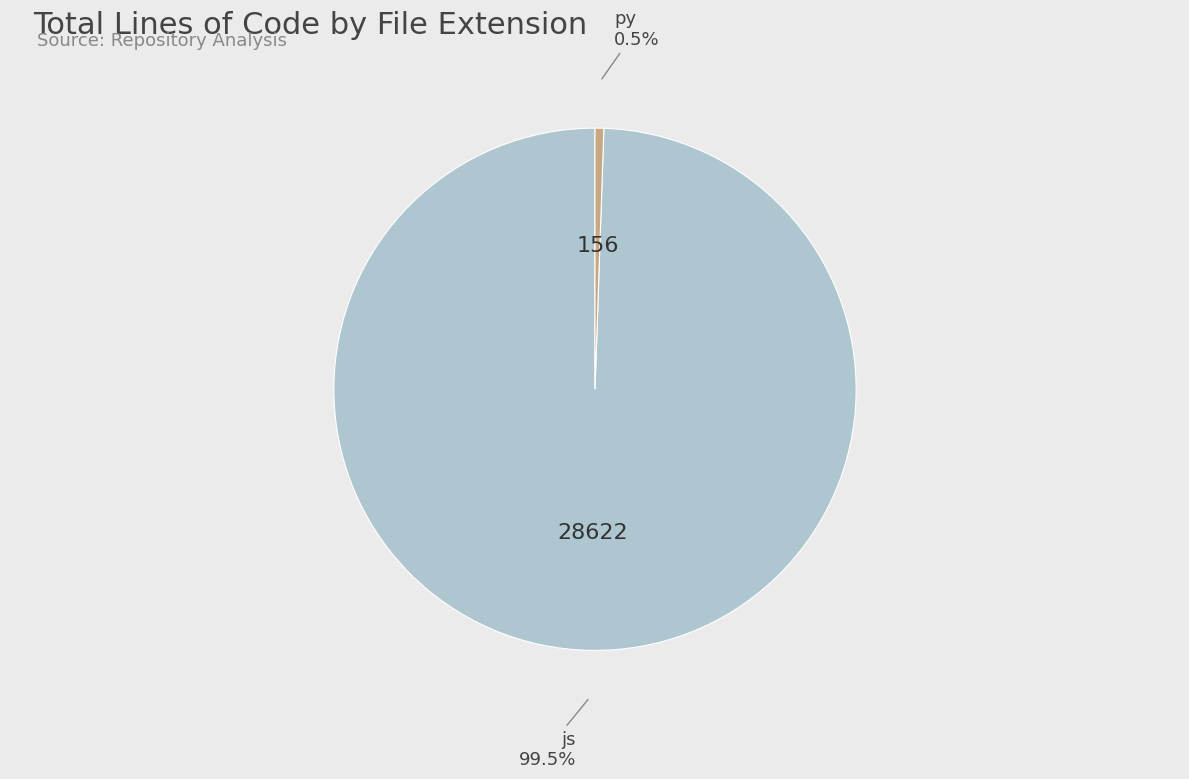

Which has a higher value, py or js?

js